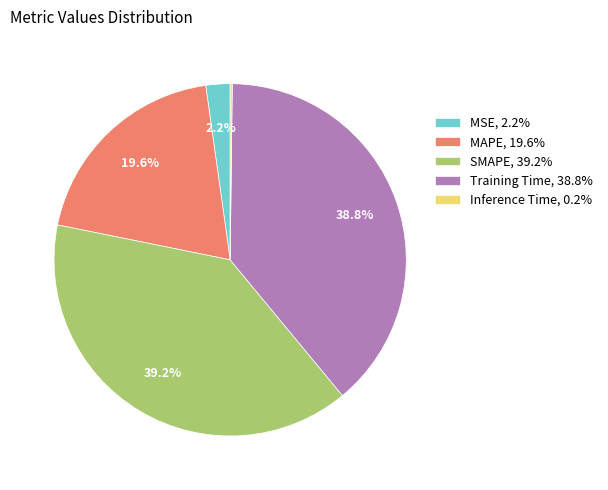

Is there any slice that represents more than half of the pie?

No